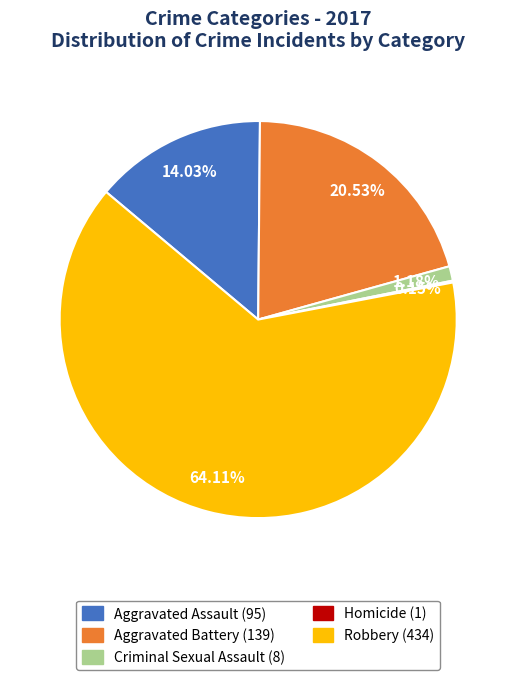

Is it true that Criminal Sexual Assault is 11% of the pie?

False